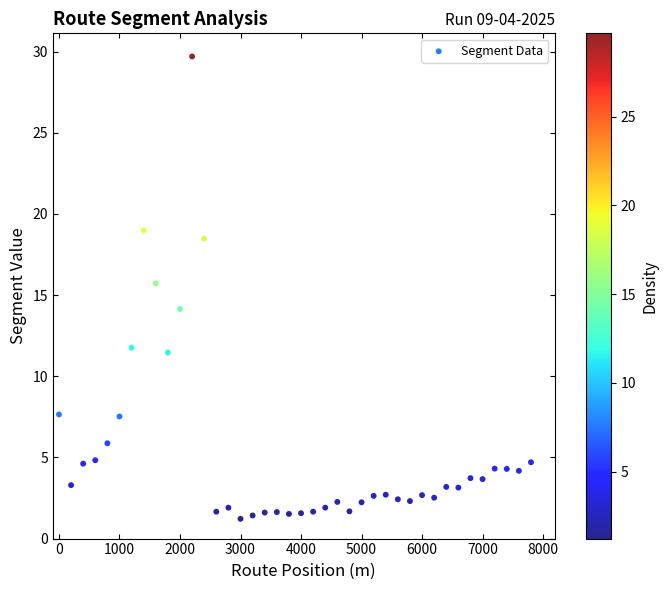

What is the range of X values (max minus min)?

7800.0